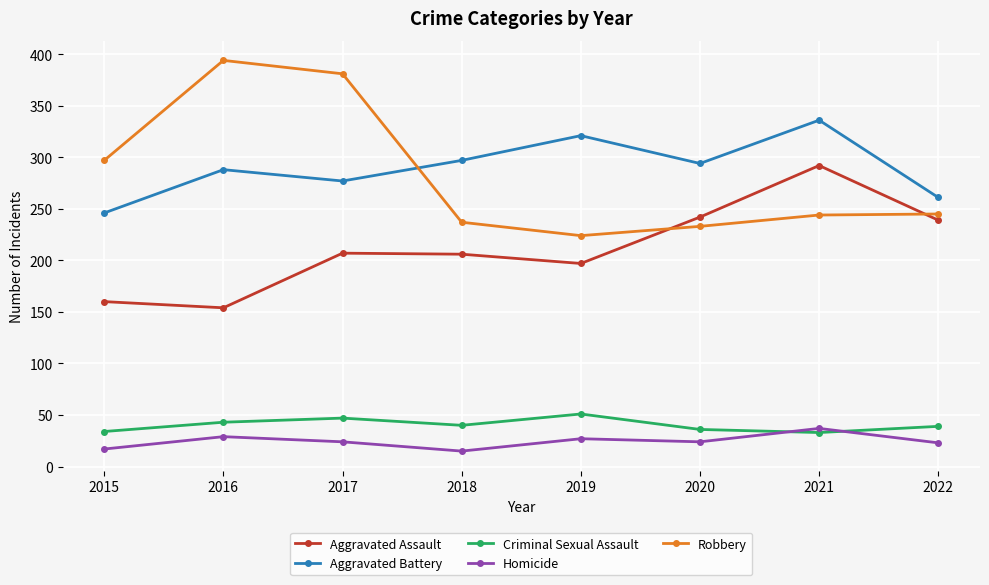

What is the difference between the highest and lowest values at 2017?

357